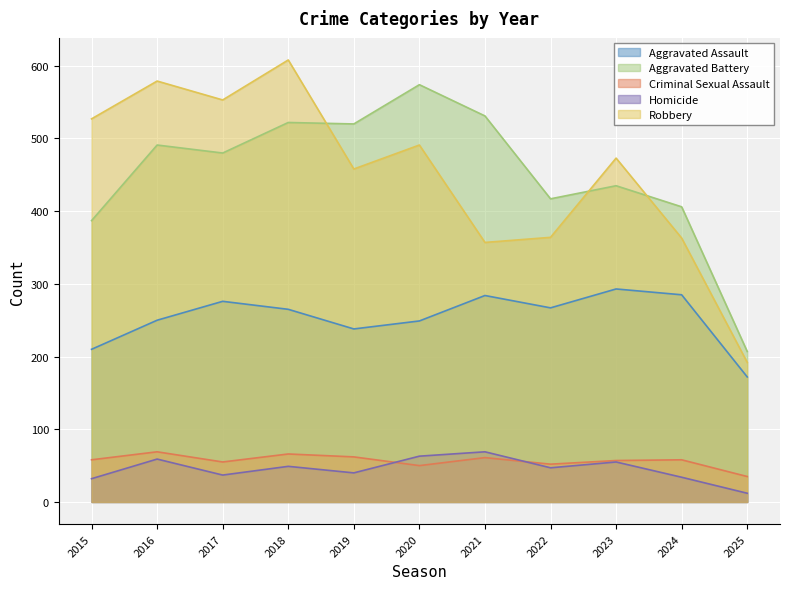

Reading right to left, list all the values displayed in this chart.

Aggravated Assault: 172	285	293	267	284	249	238	265	276	250	210
Aggravated Battery: 207	406	435	417	531	574	520	522	480	491	387
Criminal Sexual Assault: 35	58	57	52	61	50	62	66	55	69	58
Homicide: 12	34	55	47	69	63	40	49	37	59	32
Robbery: 192	363	473	364	357	491	458	608	553	579	527